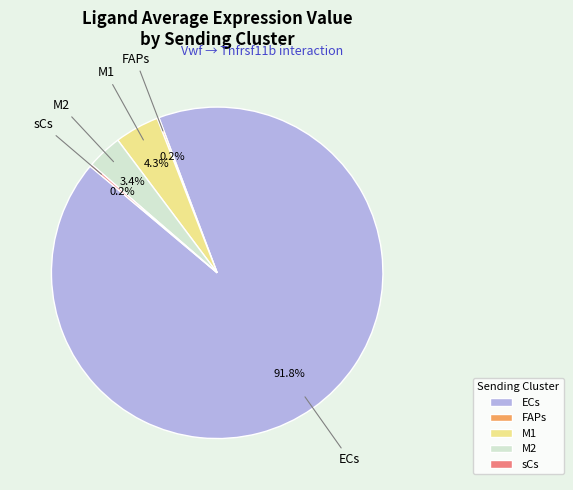

Which has a higher value, ECs or M1?

ECs